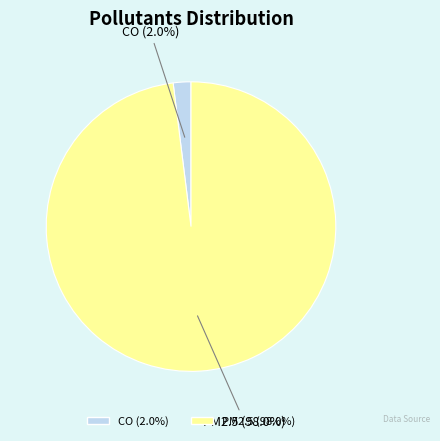

Rank the categories by value from lowest to highest.

CO, PM2.5